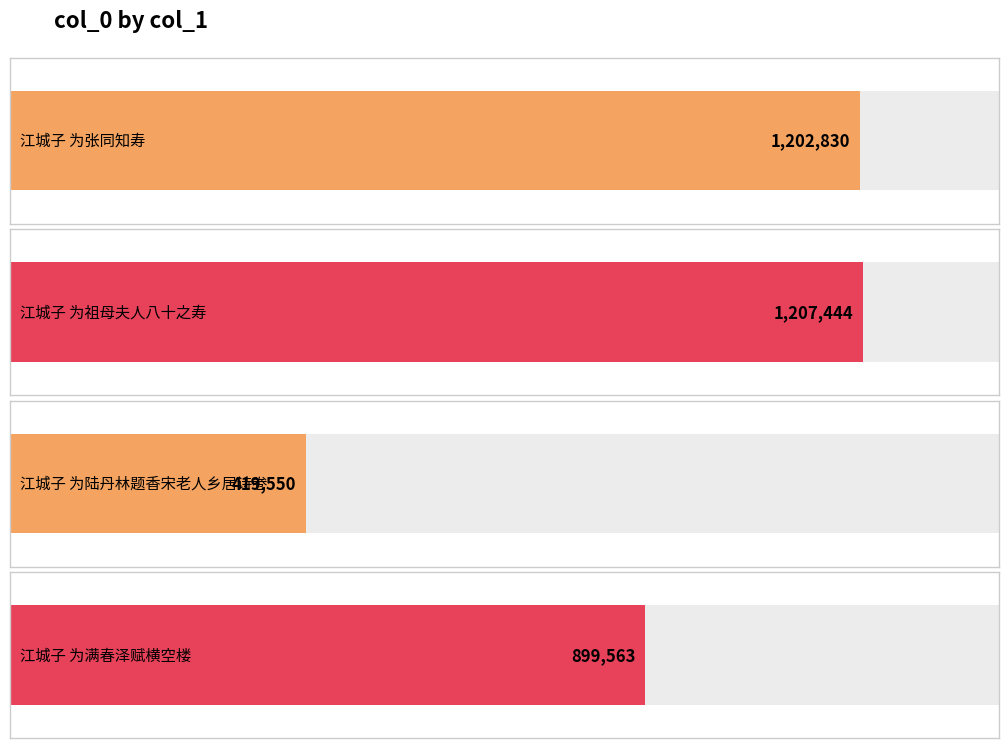

What is the approximate value at 江城子 为祖母夫人八十之寿?

1207444